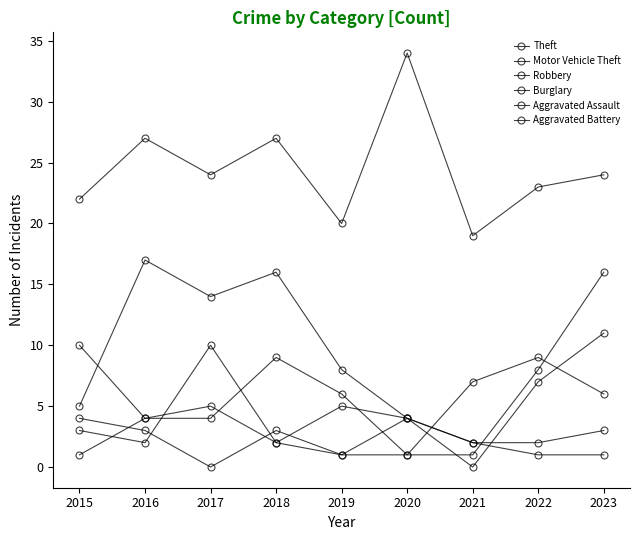

How many values in the Burglary series are below 8?

4